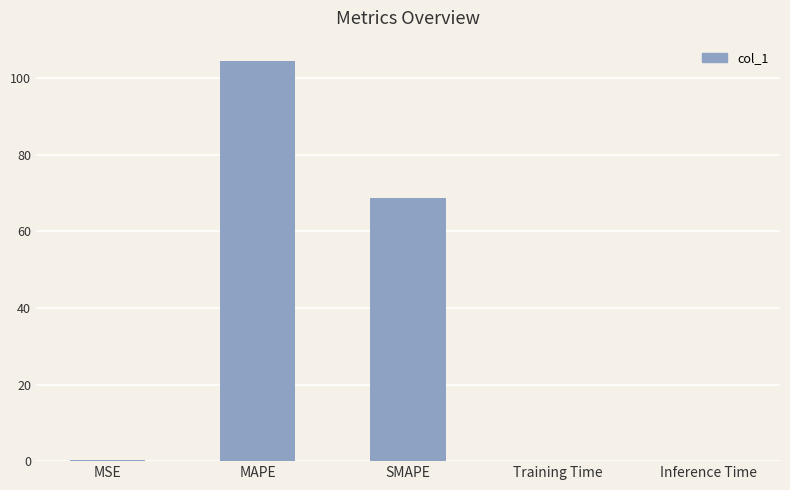

Are the bars grouped side by side (vs. stacked)?

No